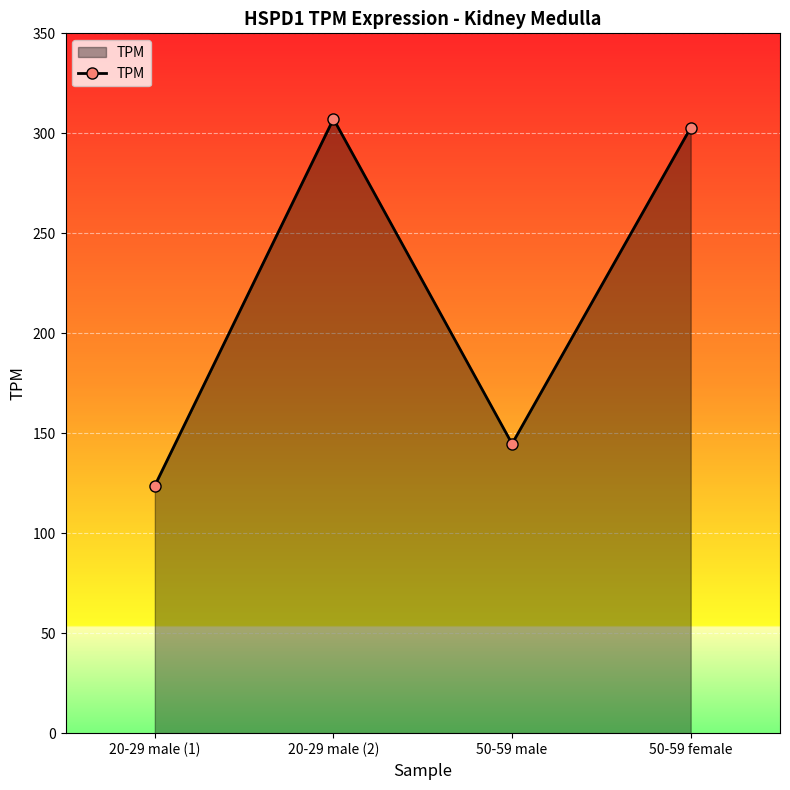

List the labels in order of value, largest first.

20-29 male (2), 50-59 female, 50-59 male, 20-29 male (1)